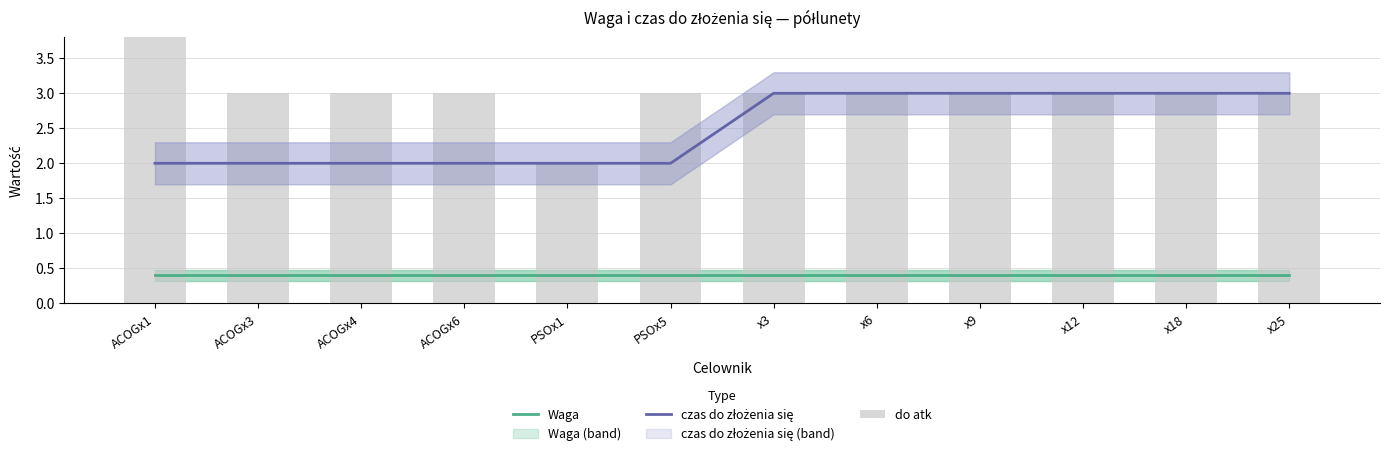

Reading right to left, what are all the values shown in this chart?

Waga: x25=0.4	x18=0.4	x12=0.4	x9=0.4	x6=0.4	x3=0.4	PSOx5=0.4	PSOx1=0.4	ACOGx6=0.4	ACOGx4=0.4	ACOGx3=0.4	ACOGx1=0.4
czas do złożenia się: x25=3.0	x18=3.0	x12=3.0	x9=3.0	x6=3.0	x3=3.0	PSOx5=2.0	PSOx1=2.0	ACOGx6=2.0	ACOGx4=2.0	ACOGx3=2.0	ACOGx1=2.0
do atk: x25=3.0	x18=3.0	x12=3.0	x9=3.0	x6=3.0	x3=3.0	PSOx5=3.0	PSOx1=2.0	ACOGx6=3.0	ACOGx4=3.0	ACOGx3=3.0	ACOGx1=5.0